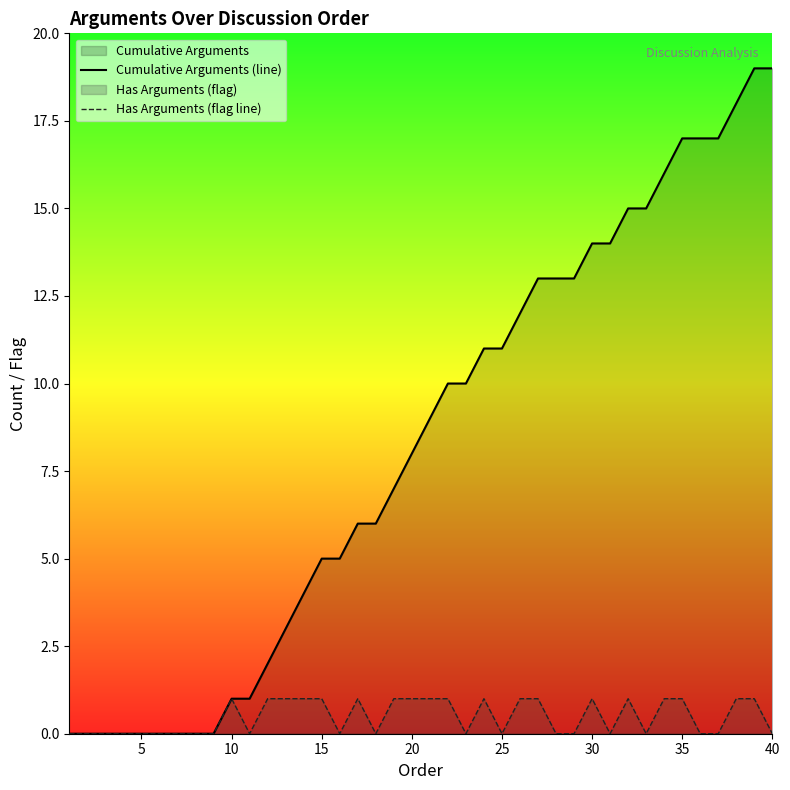

The Cumulative Arguments (line) series shows 5 at 15. True or false?

True